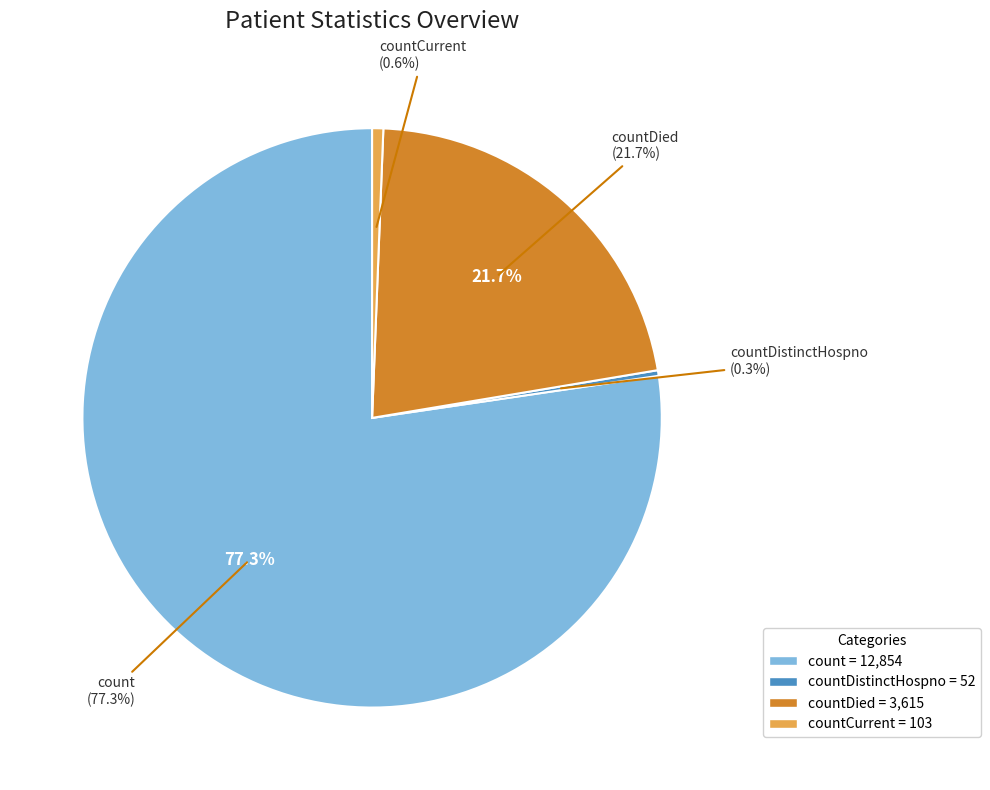

Rank the categories by value from lowest to highest.

countDistinctHospno, countCurrent, countDied, count